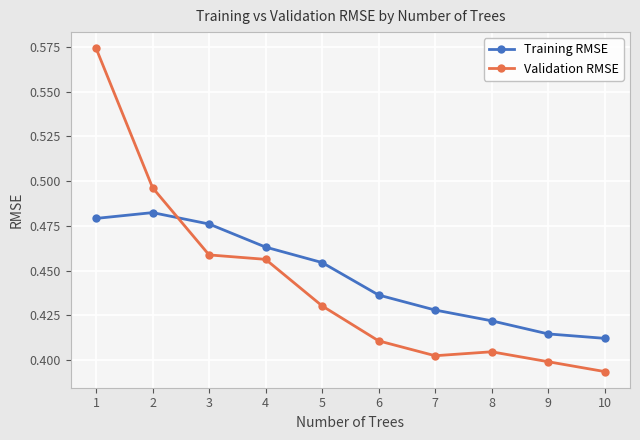

At how many categories does at least one series exceed 0?

10